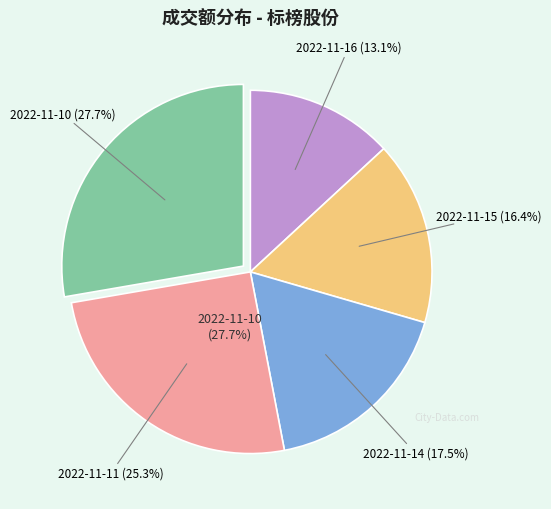

The 2022-11-14 slice represents 17% of the pie. True or false?

True